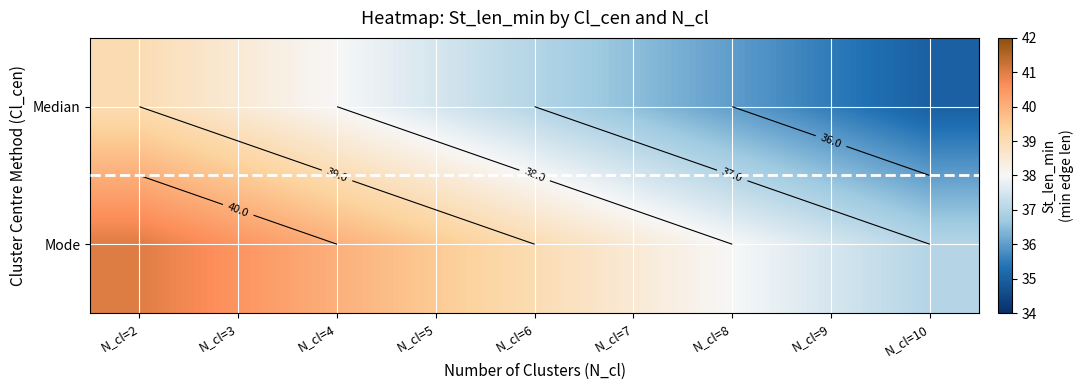

Is the value of Mode at N_cl=10 greater than the value of Median at N_cl=4?

No